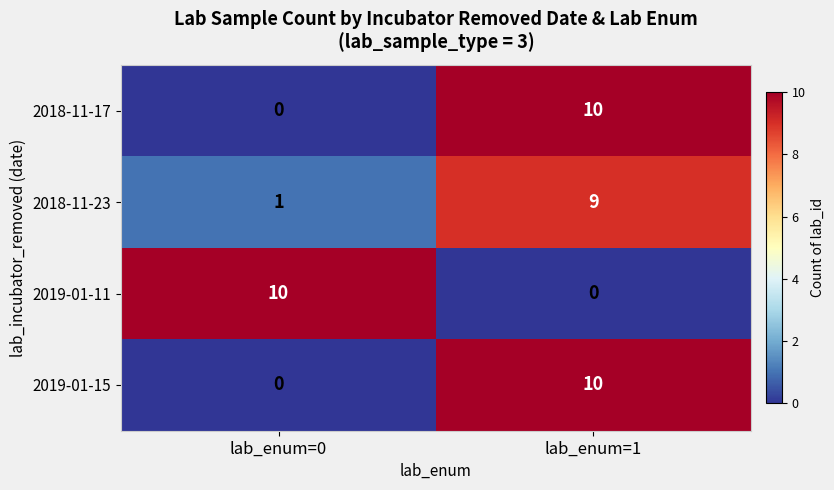

Which category has the lowest value in the 2018-11-23 series?

lab_enum=0